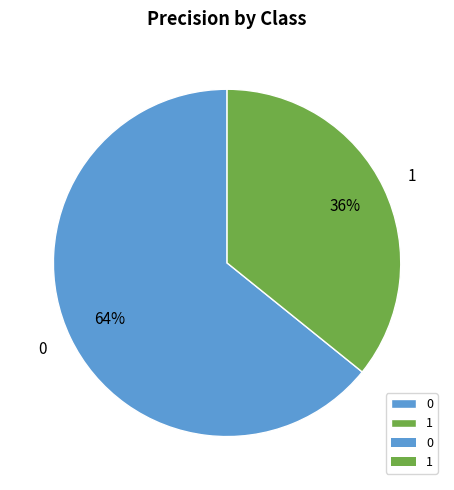

Is it true that 0 is 64% of the pie?

True